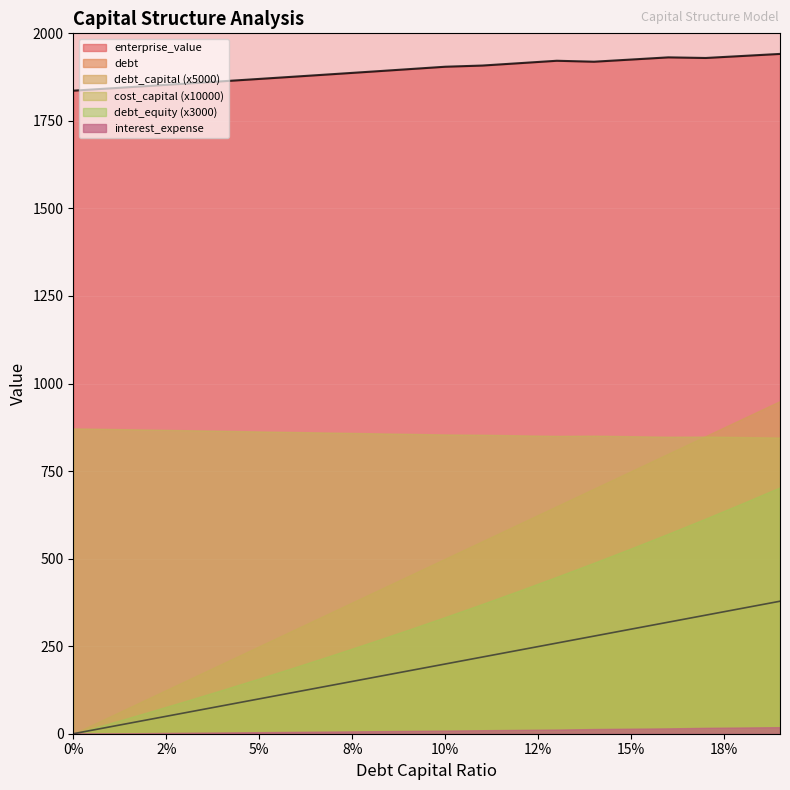

What are all the series names shown in the legend?

debt_capital, cost_capital, enterprise_value, debt, interest_expense, debt_equity